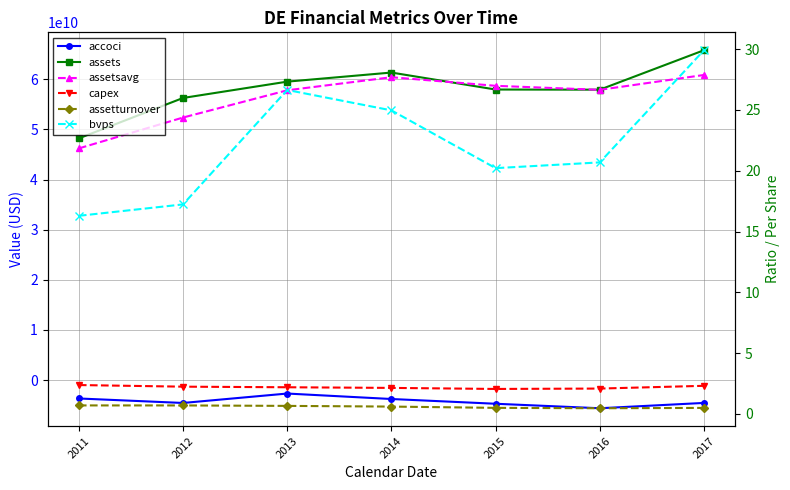

Between 2014 and 2015, which series saw the biggest shift?

assets